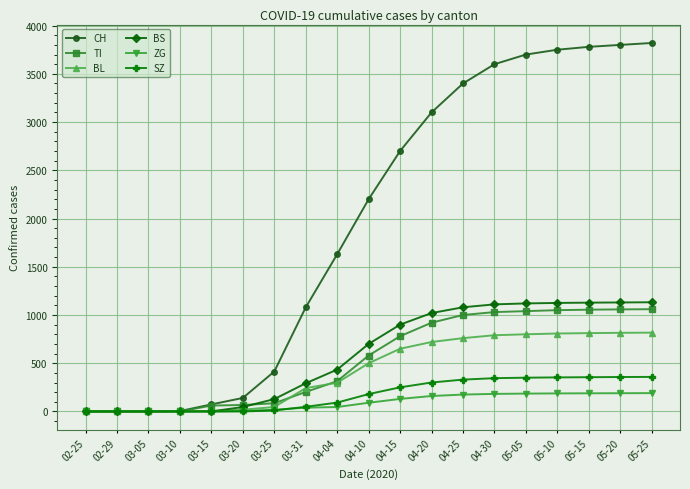

Which series has the largest total across all categories?

CH